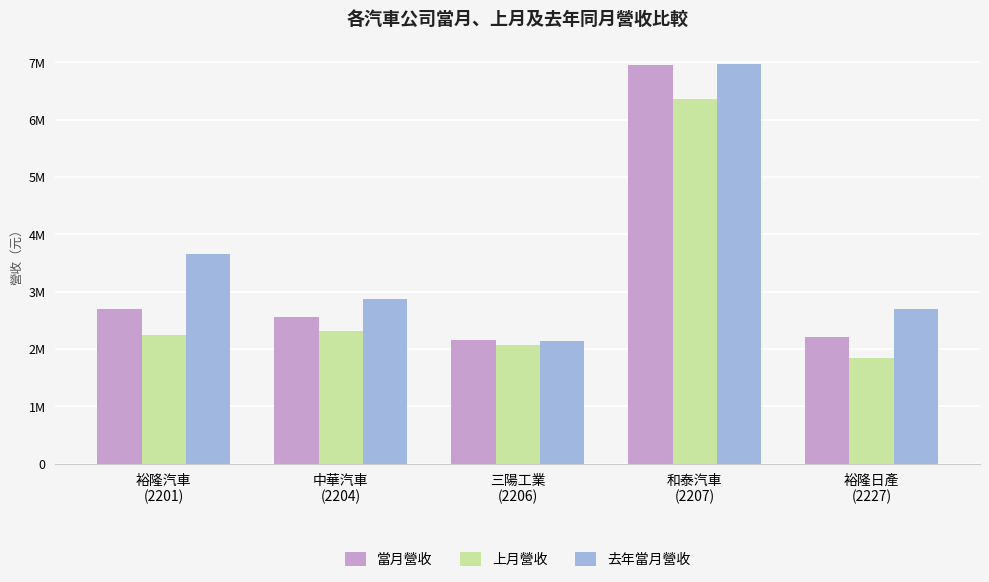

Where is 上月營收 nearest to the value 4098612?

中華汽車
(2204)